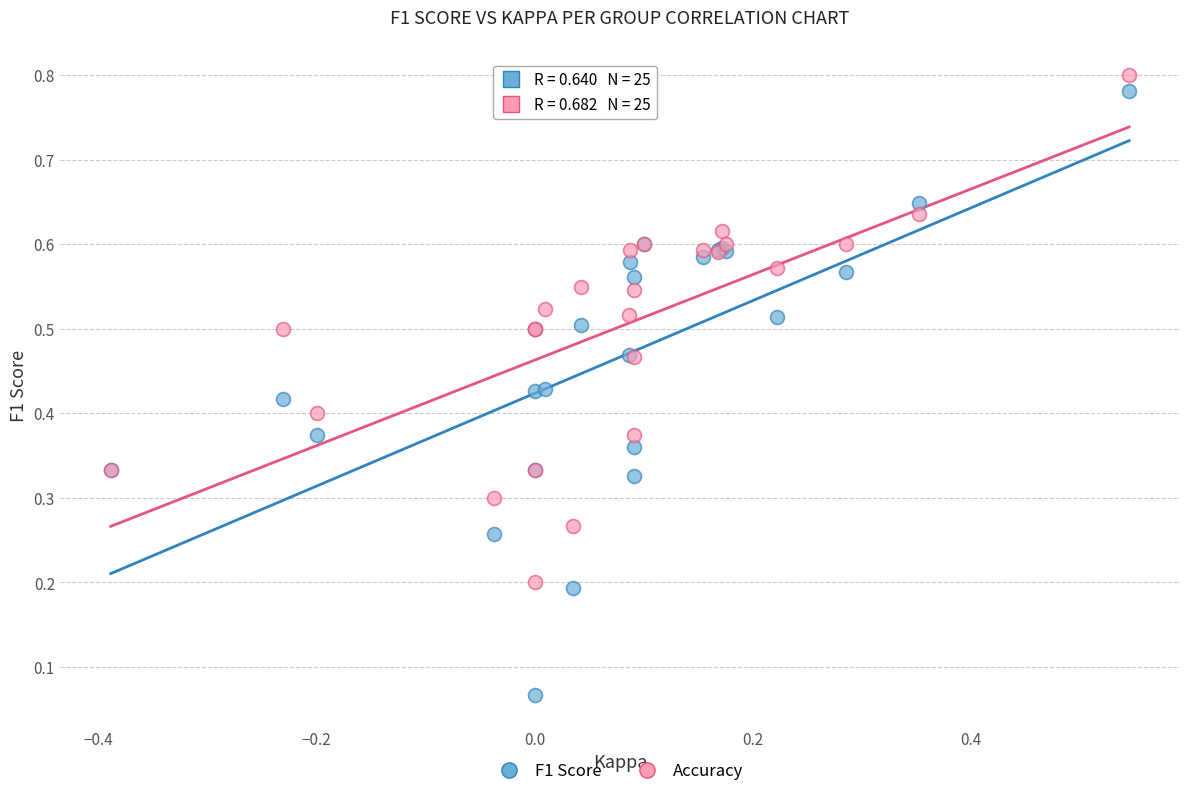

What is the X range (max minus min) for the scatter plot?

0.9